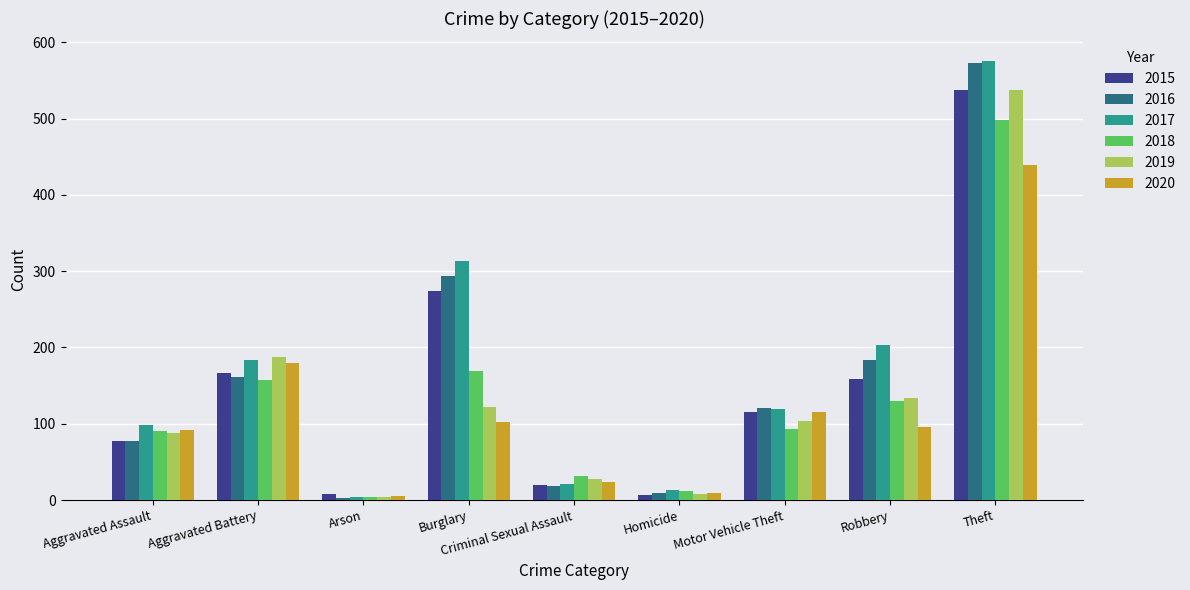

Which series changed the most between Motor Vehicle Theft and Theft?

2017